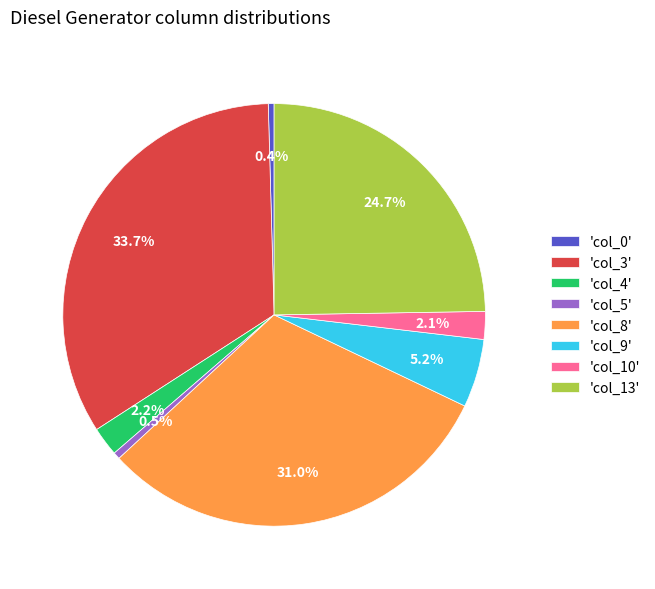

What is the largest slice in the pie chart?

'col_3'